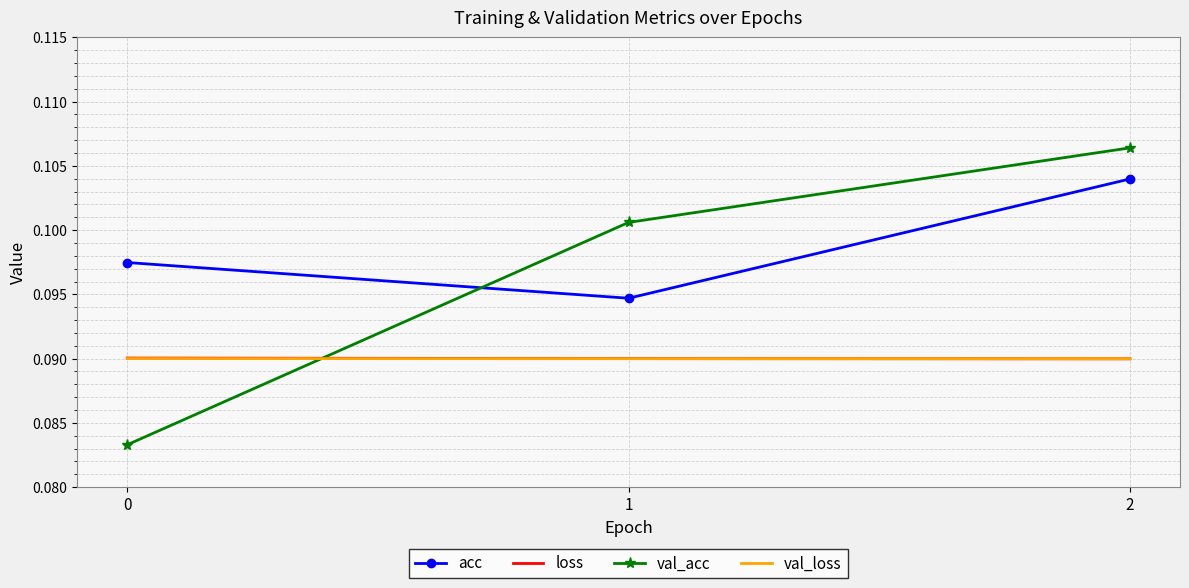

Between 0 and 1, which series saw the biggest shift?

val_acc